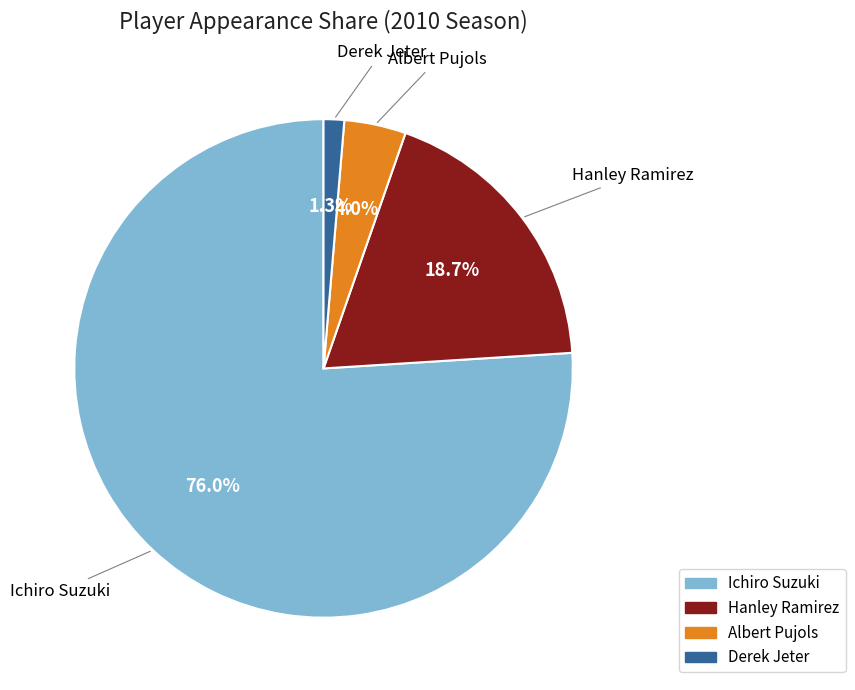

Is there any slice that represents more than half of the pie?

Yes